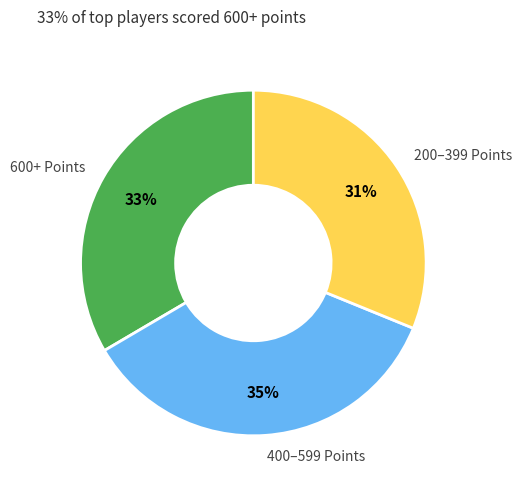

Approximately how many times larger is the value at 200–399 Points compared to 600+ Points?

0.9